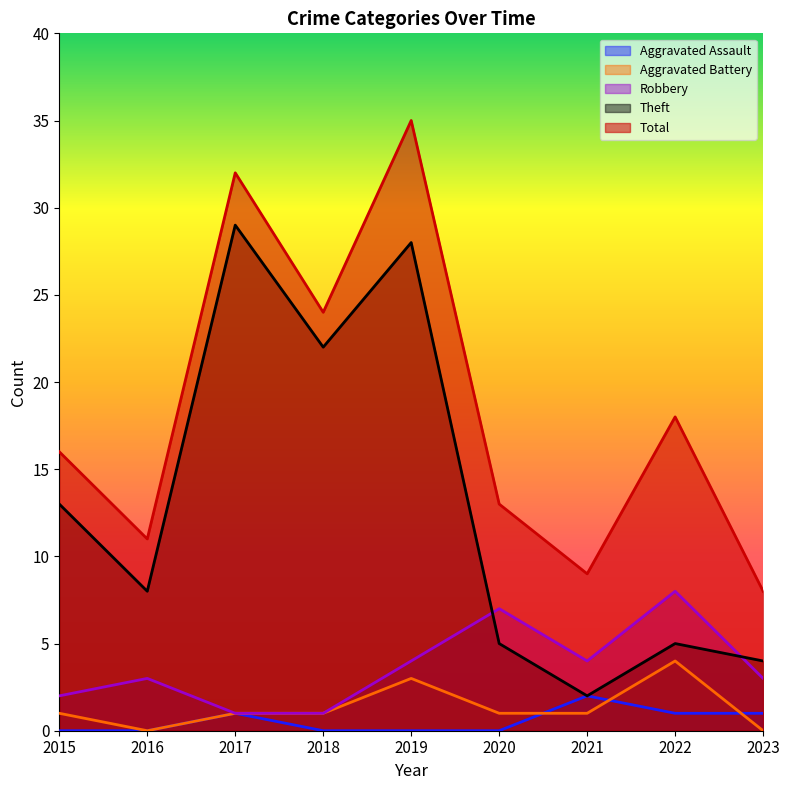

What is the difference between the highest and lowest values at 2021?

8